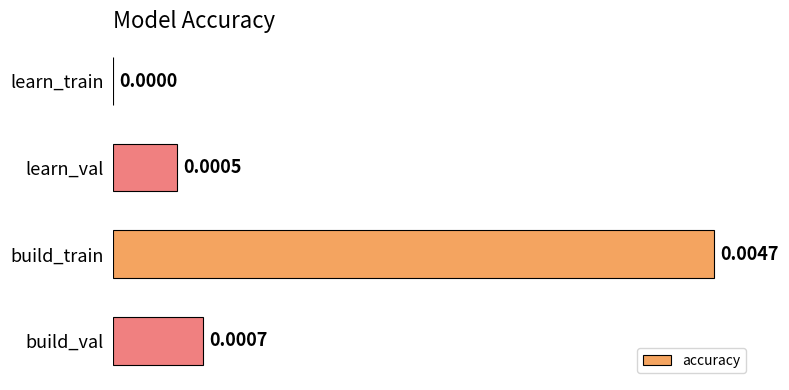

Which has a higher value, learn_train or build_train?

build_train